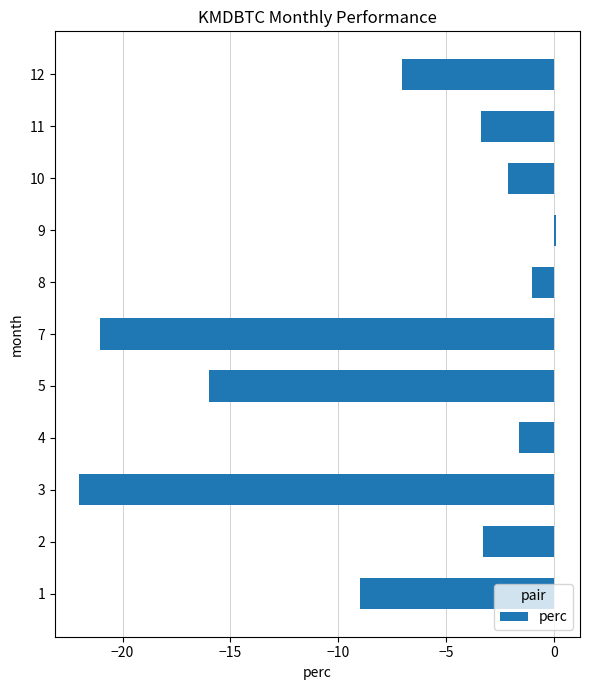

What is the maximum value shown in the chart?

0.1